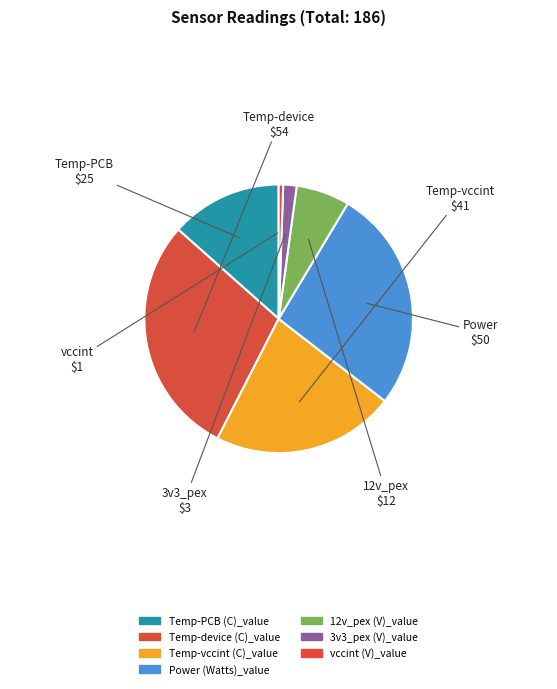

How many slices are in this pie chart?

7